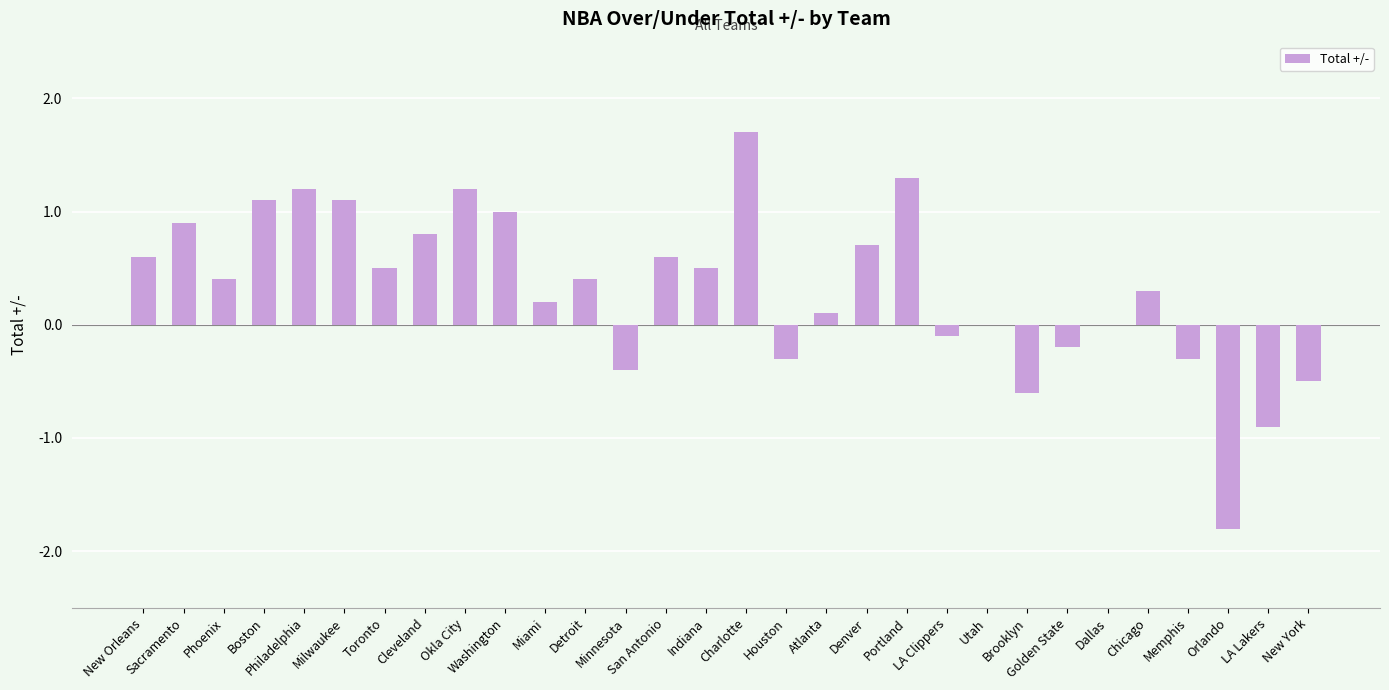

Reading left to right, extract all data points from this chart.

0.6	0.9	0.4	1.1	1.2	1.1	0.5	0.8	1.2	1.0	0.2	0.4	-0.4	0.6	0.5	1.7	-0.3	0.1	0.7	1.3	-0.1	0.0	-0.6	-0.2	0.0	0.3	-0.3	-1.8	-0.9	-0.5